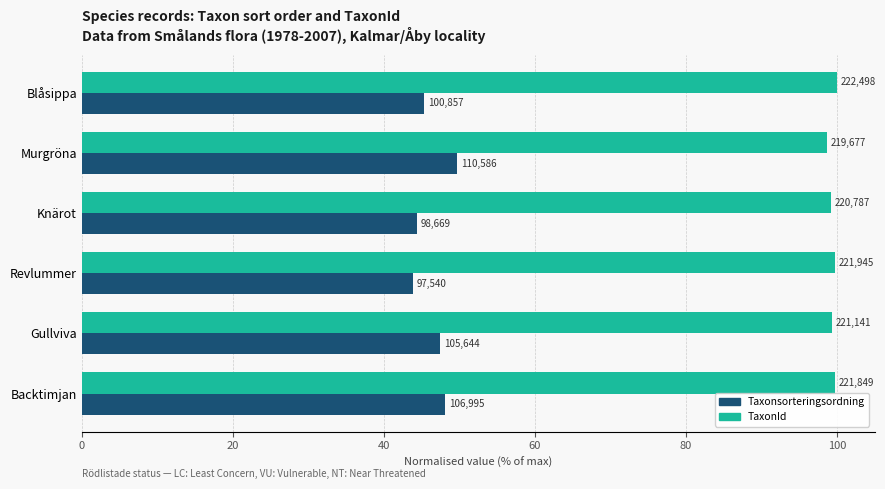

What are all the series names shown in the legend?

Taxonsorteringsordning, TaxonId